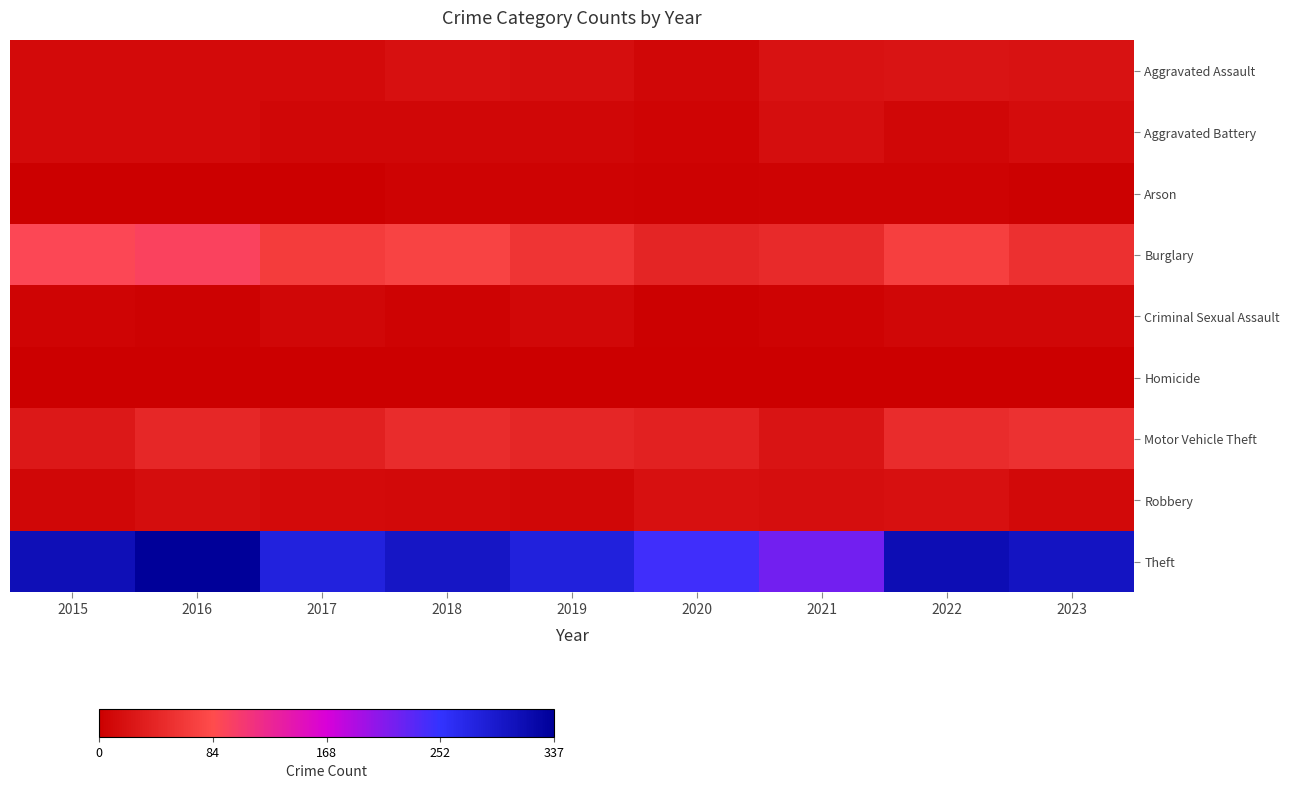

Reading left to right, extract all data points from this chart.

Aggravated Assault: 2015=12	2016=13	2017=12	2018=19	2019=16	2020=9	2021=21	2022=23	2023=21
Aggravated Battery: 2015=13	2016=13	2017=9	2018=8	2019=8	2020=6	2021=17	2022=9	2023=14
Arson: 2015=1	2016=0	2017=1	2018=4	2019=4	2020=3	2021=4	2022=4	2023=2
Burglary: 2015=90	2016=96	2017=67	2018=75	2019=58	2020=42	2021=47	2022=70	2023=53
Criminal Sexual Assault: 2015=6	2016=3	2017=9	2018=4	2019=10	2020=2	2021=5	2022=8	2023=8
Homicide: 2015=0	2016=1	2017=1	2018=0	2019=0	2020=1	2021=0	2022=0	2023=0
Motor Vehicle Theft: 2015=27	2016=44	2017=36	2018=50	2019=43	2020=37	2021=23	2022=50	2023=55
Robbery: 2015=8	2016=15	2017=13	2018=11	2019=9	2020=19	2021=16	2022=19	2023=11
Theft: 2015=311	2016=337	2017=280	2018=300	2019=281	2020=245	2021=221	2022=314	2023=302